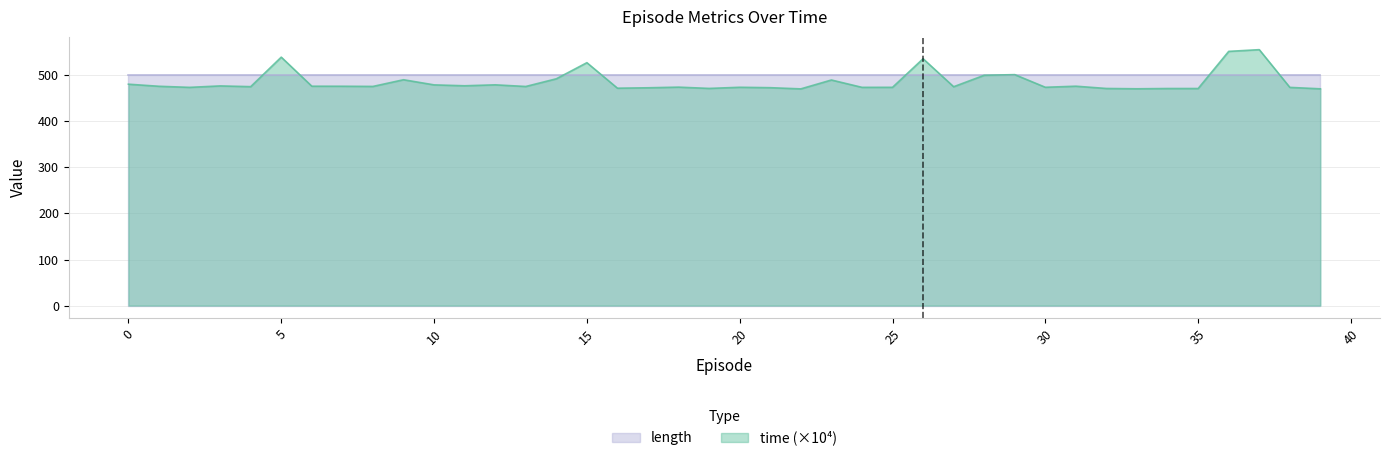

Is it true that the value at 32 is 471.3?

True